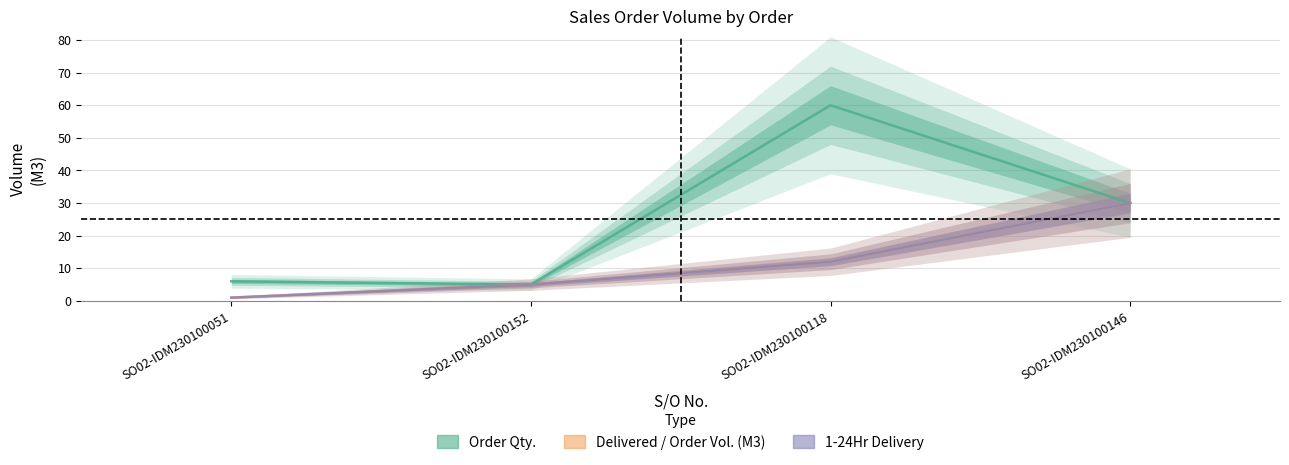

At which label does Delivered / Order Volume (M3) first exceed 12?

SO02-IDM230100146